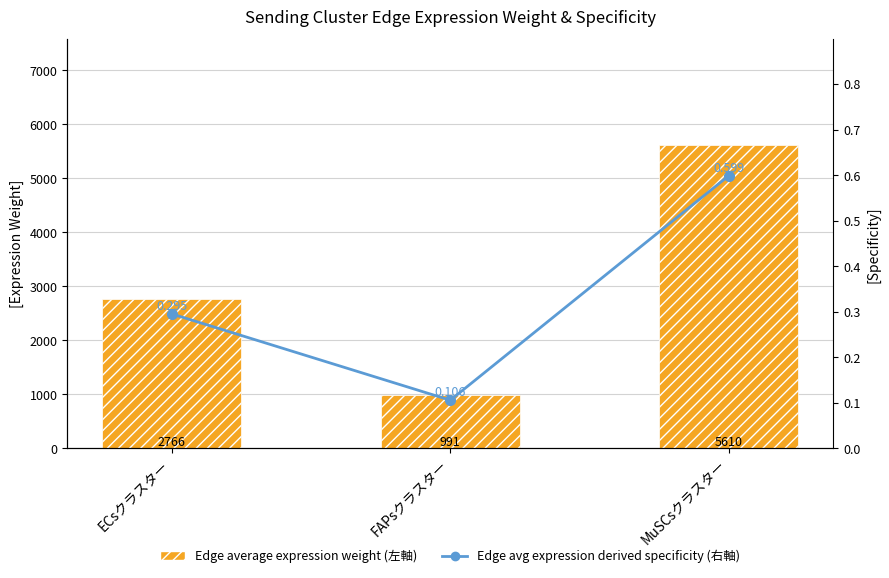

What is the lowest value of the Edge avg expression derived specificity (右軸) series?

0.1